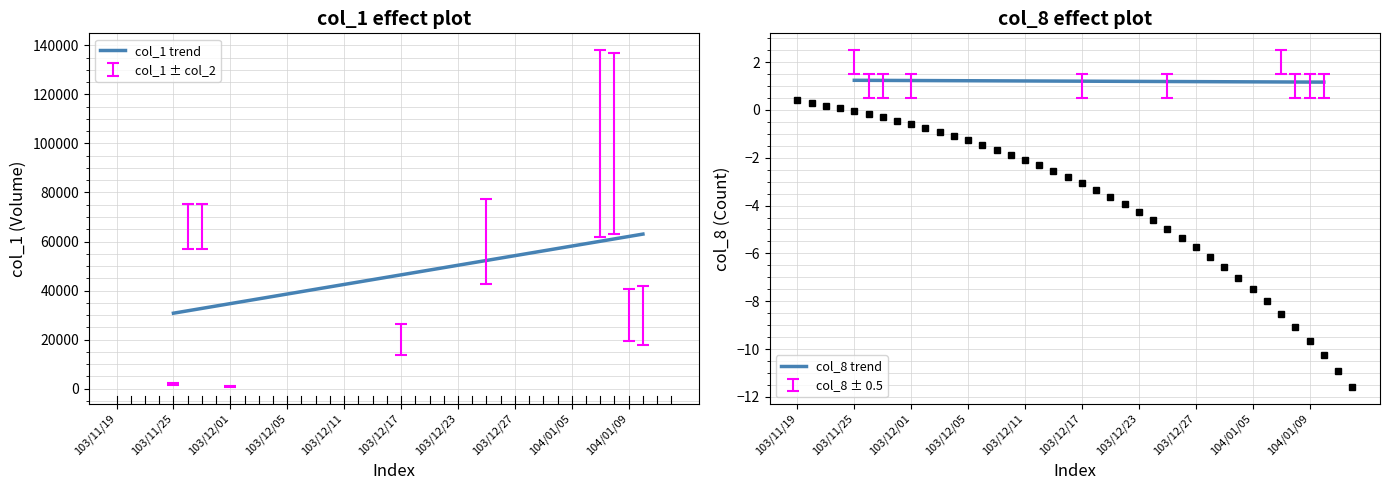

What is the lowest value of the col_1 trend series?

30790.9